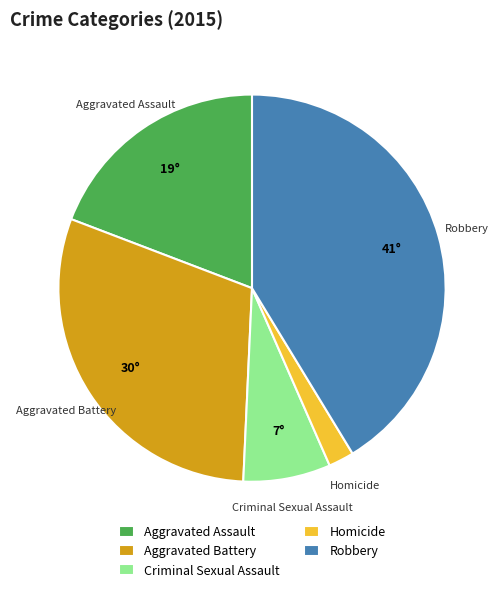

Which slice is the smallest?

Homicide